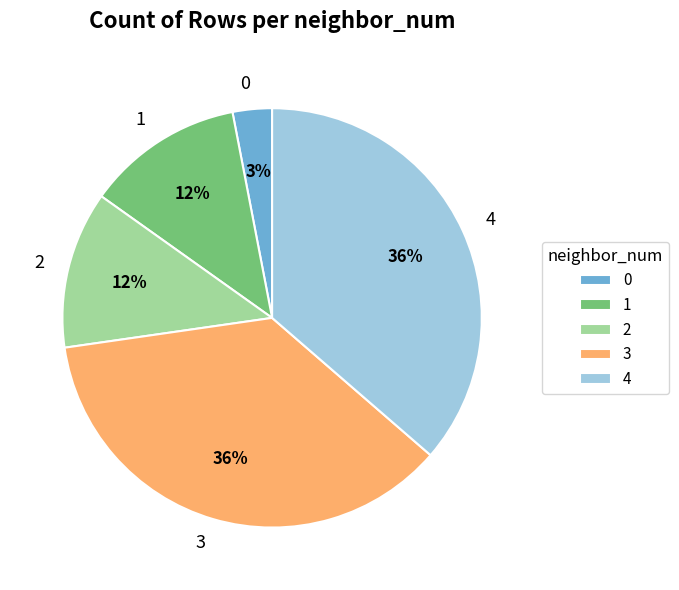

To the nearest percent, what is the average slice percentage?

20%